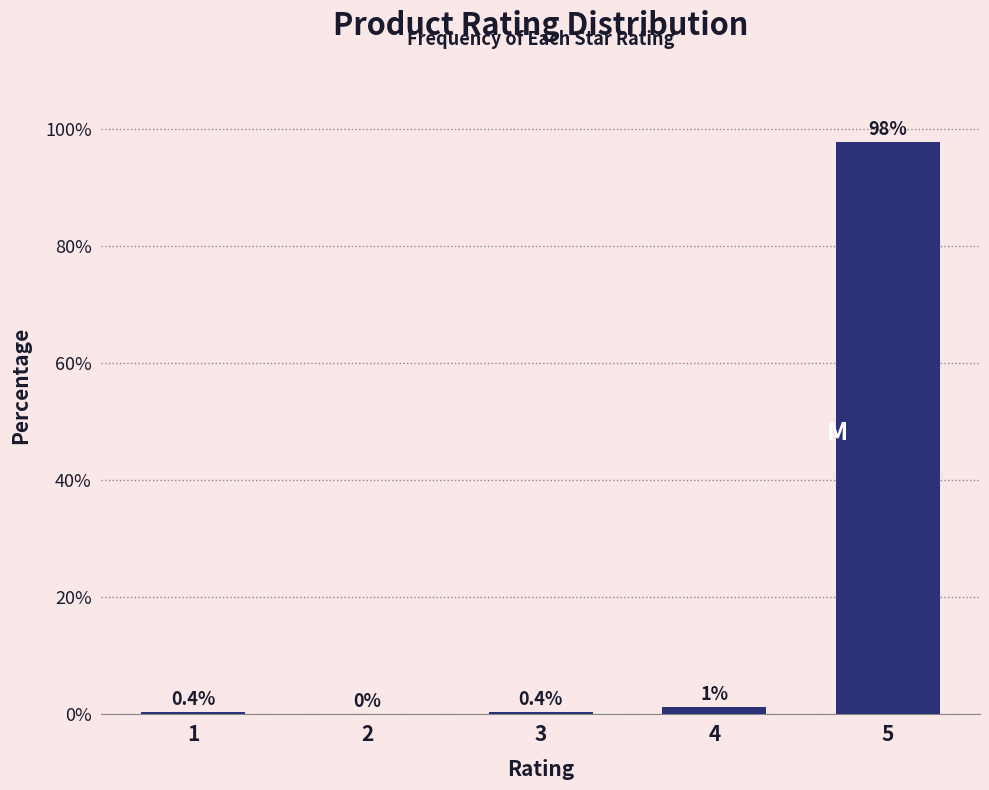

Which category has the highest value across all series?

5